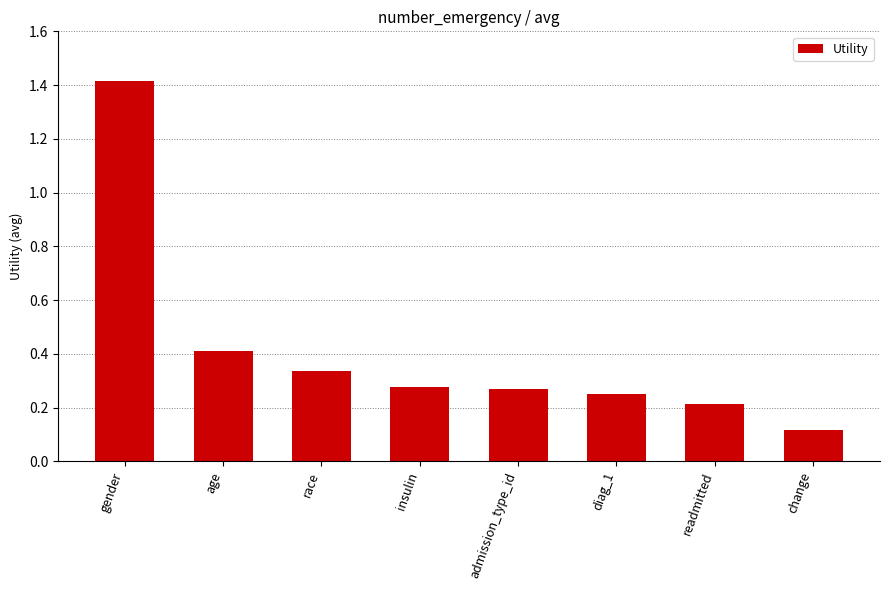

Does the chart contain stacked bars?

No